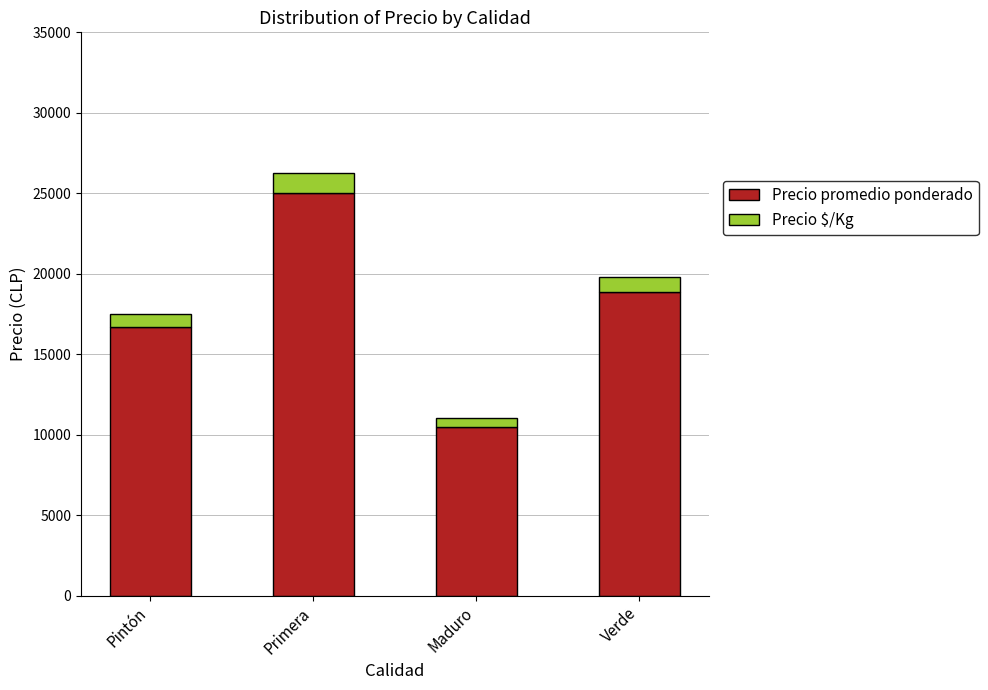

What is the total value across all series at Verde?

19818